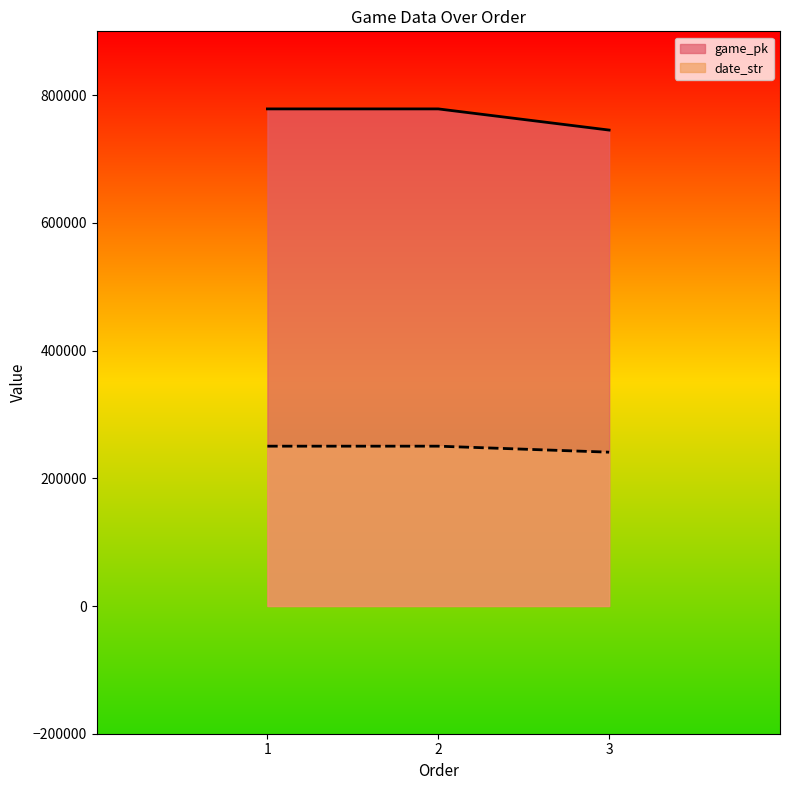

Rank the series by their maximum value, from highest to lowest.

game_pk, date_str